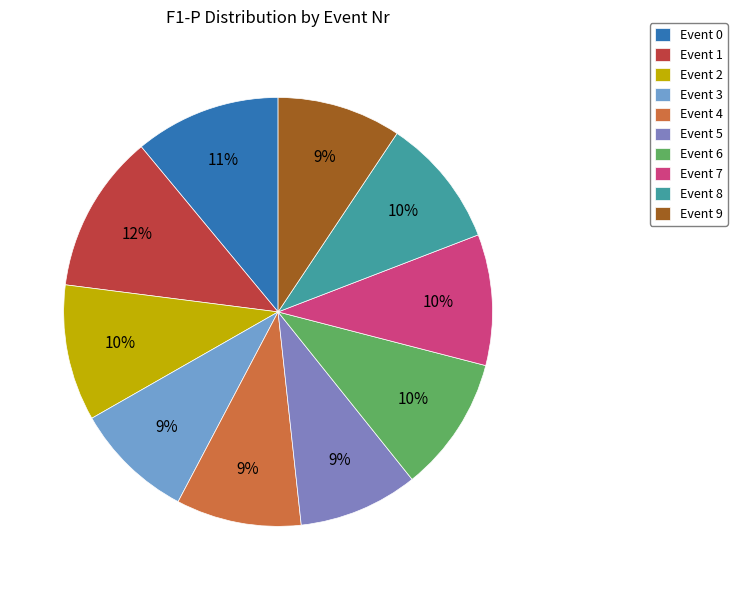

Is there a majority slice in this chart?

No